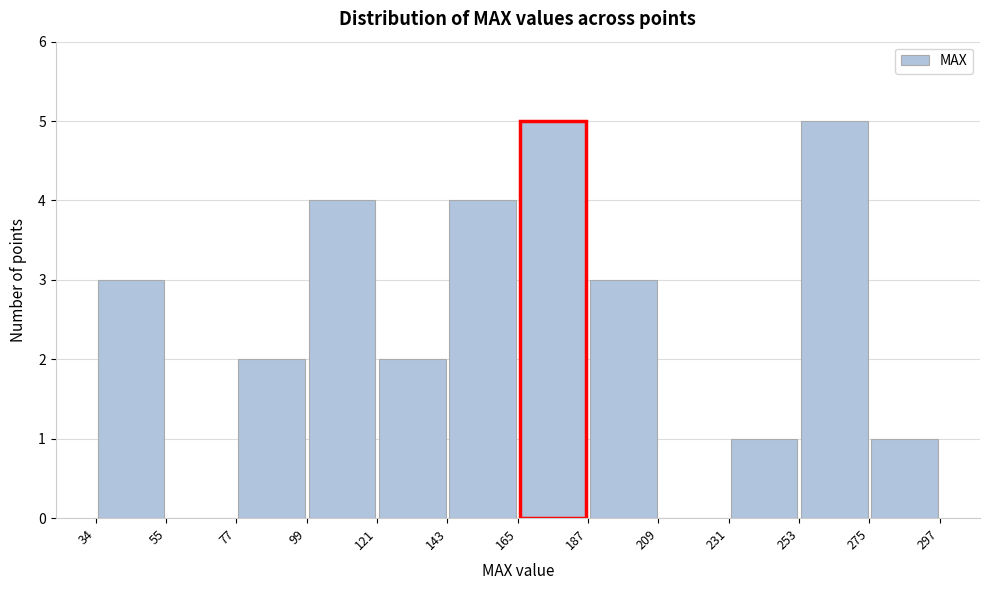

How tall is the bar that spans 275 to 297 on the x-axis? The values are not printed on the chart, so give them approximately, as read against the axis.

1